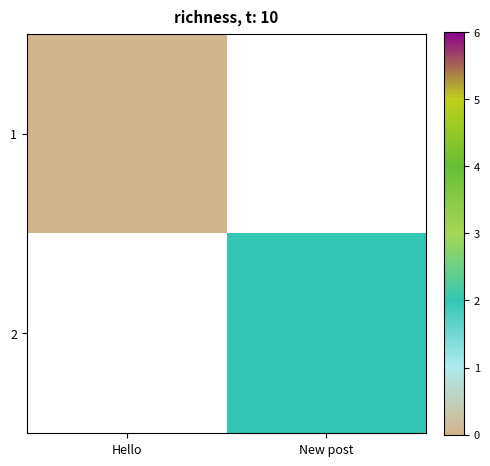

List the series in order of their overall mean, lowest first.

1, 2